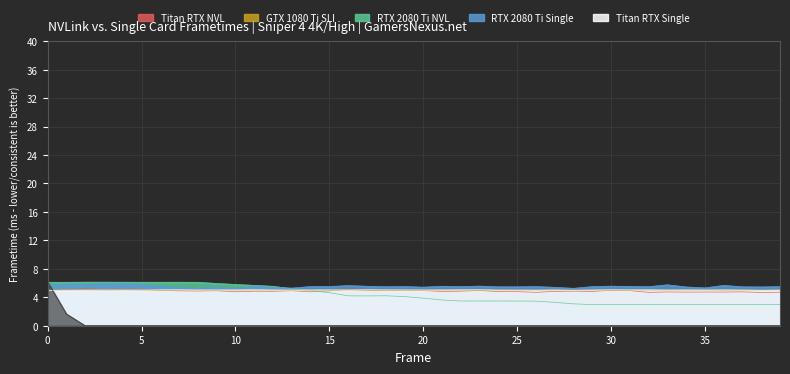

What is the spread (max minus min) of values at 15?

5.5